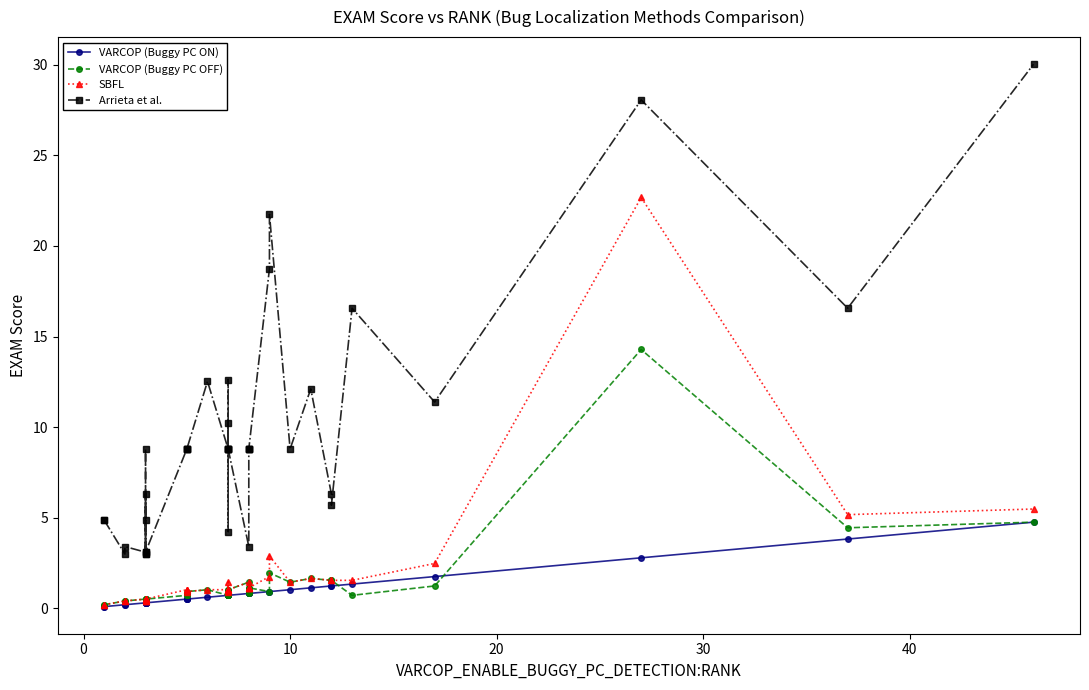

How many lines are shown in the chart?

4